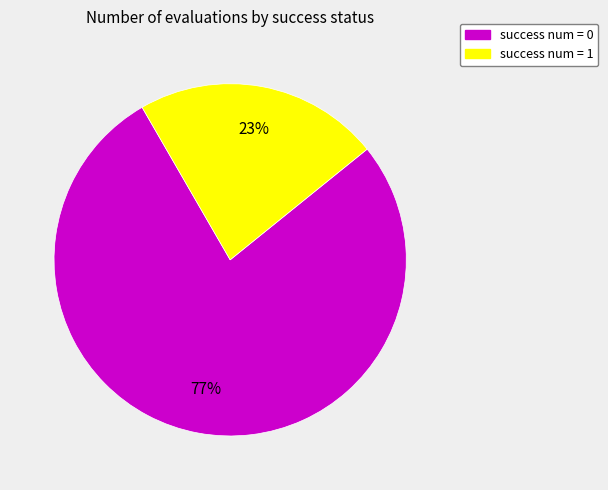

To the nearest percent, what percentage of the pie is success num = 0?

77%